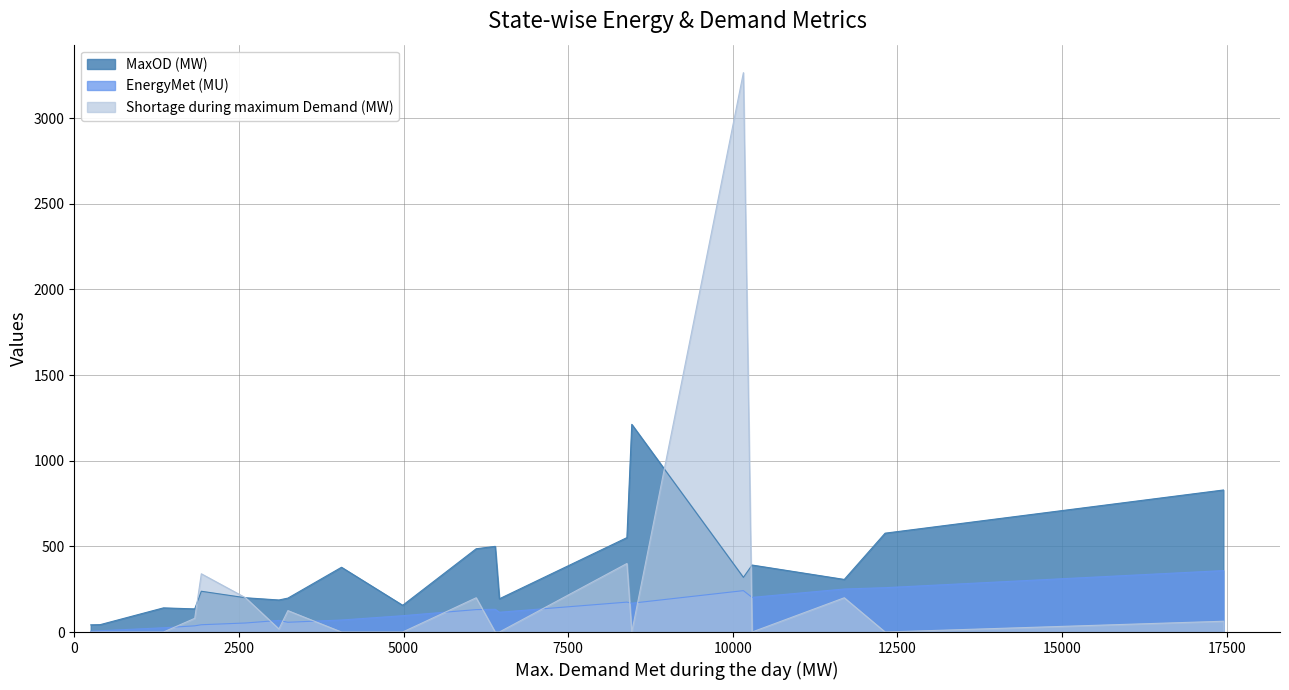

What is the greatest value displayed?

3265.0